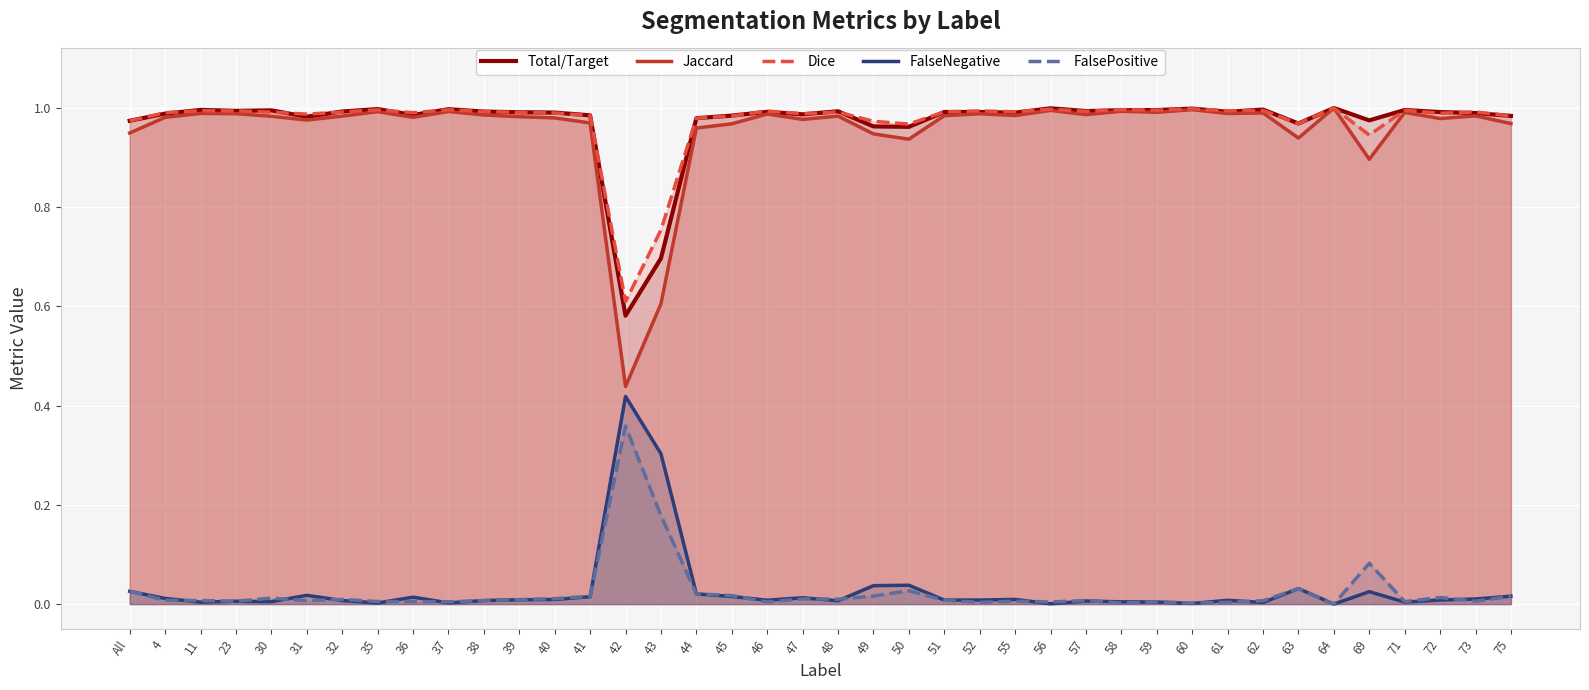

Which series changed the most between 44 and 56?

Jaccard